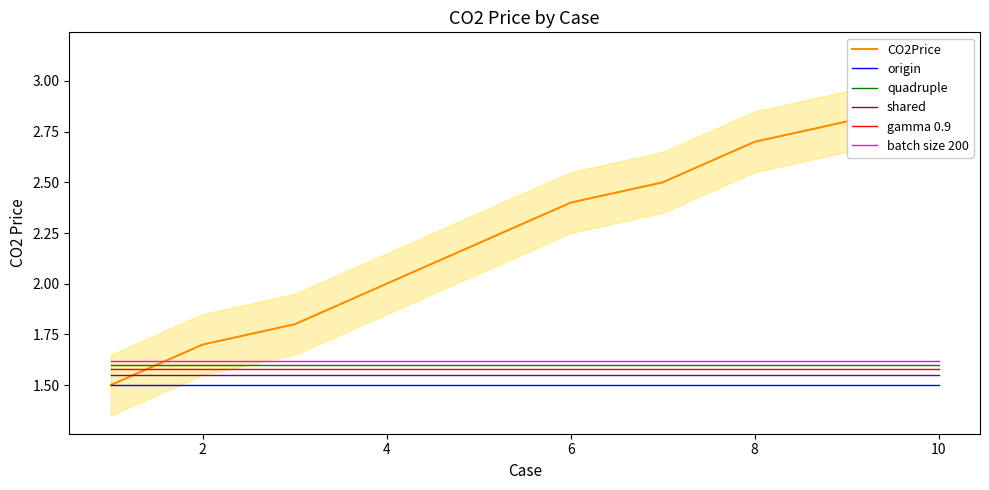

The value of origin at 12 is 1.5. True or false?

True